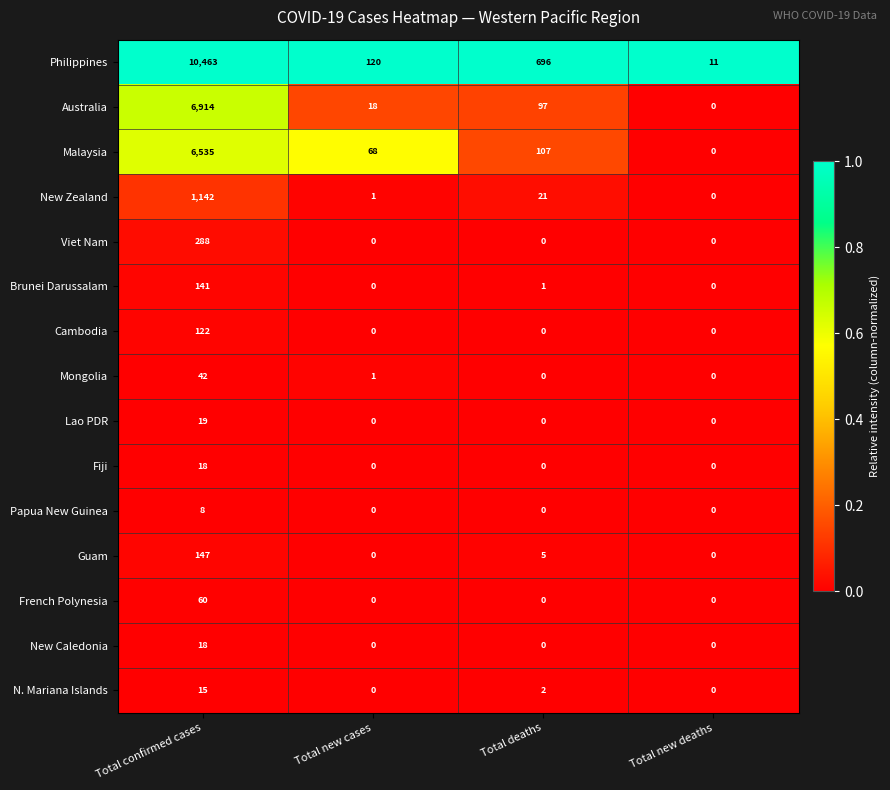

Which series has the largest range (max minus min)?

Philippines